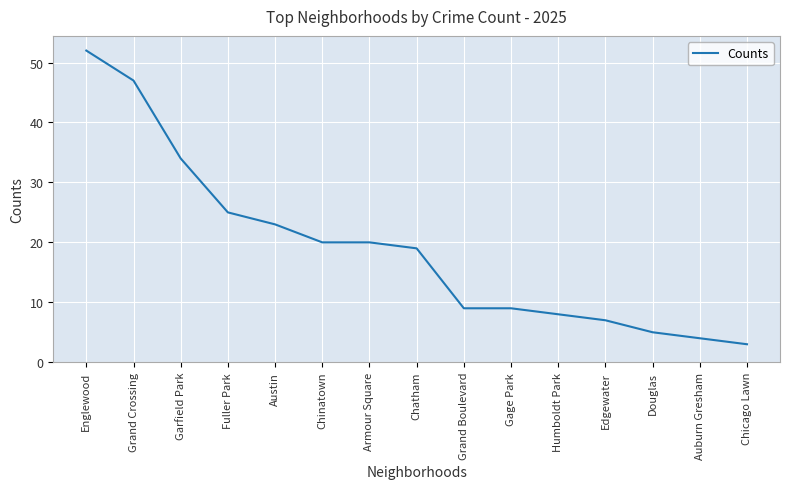

What position from the right is Grand Crossing?

14